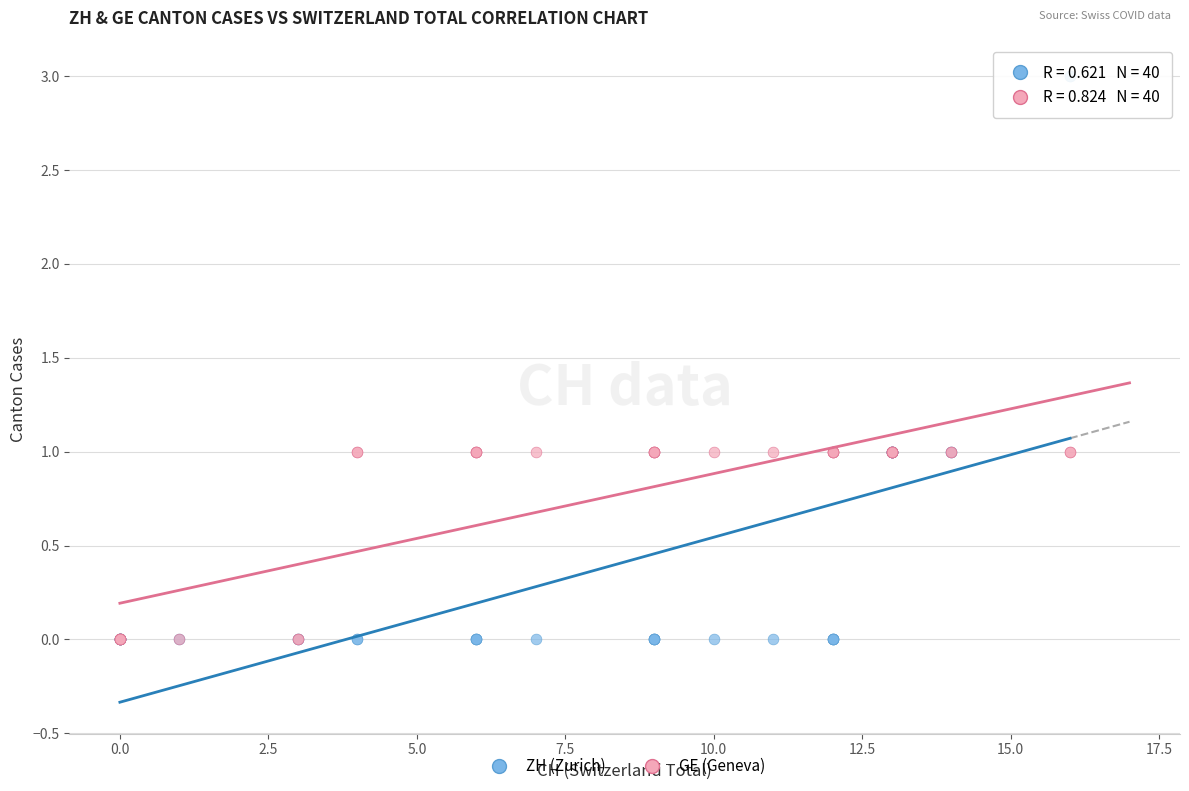

Which series reaches the maximum Y coordinate?

ZH (Zurich)